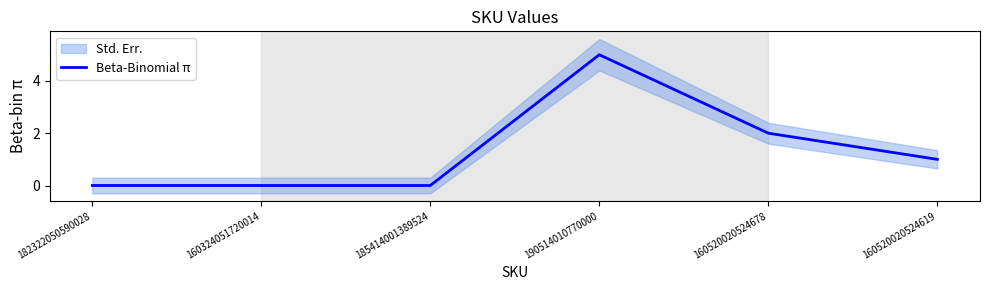

How many values are between 0 and 2?

5